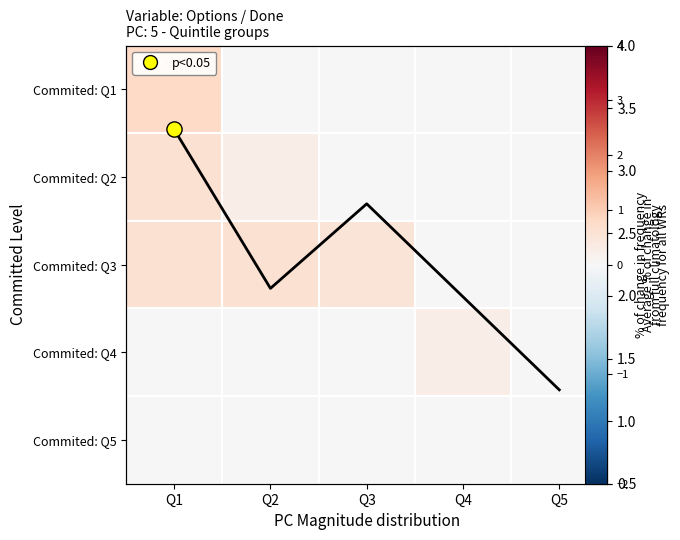

Where is Commited: Q5 nearest to the value 0?

Q1